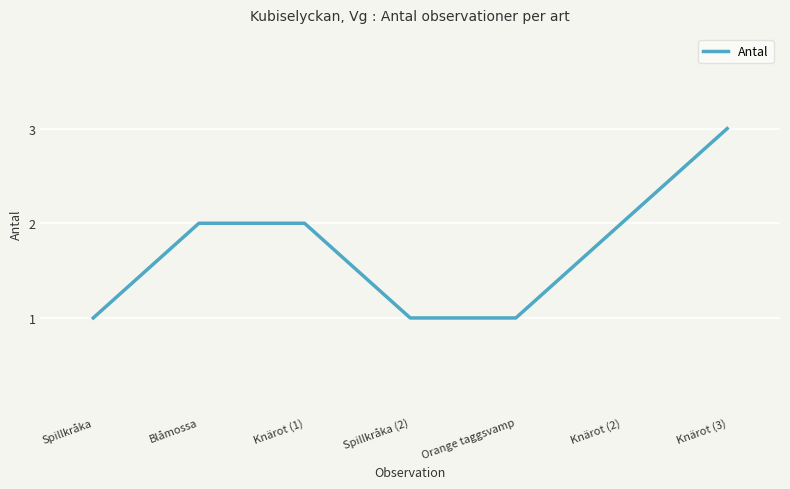

Count the values in the range 1 to 2.

6